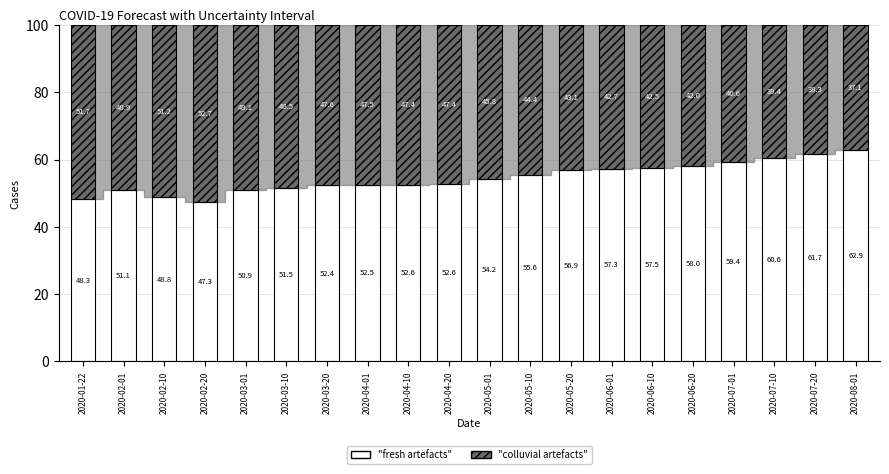

What is the total value across all series at 2020-02-01?

100.0